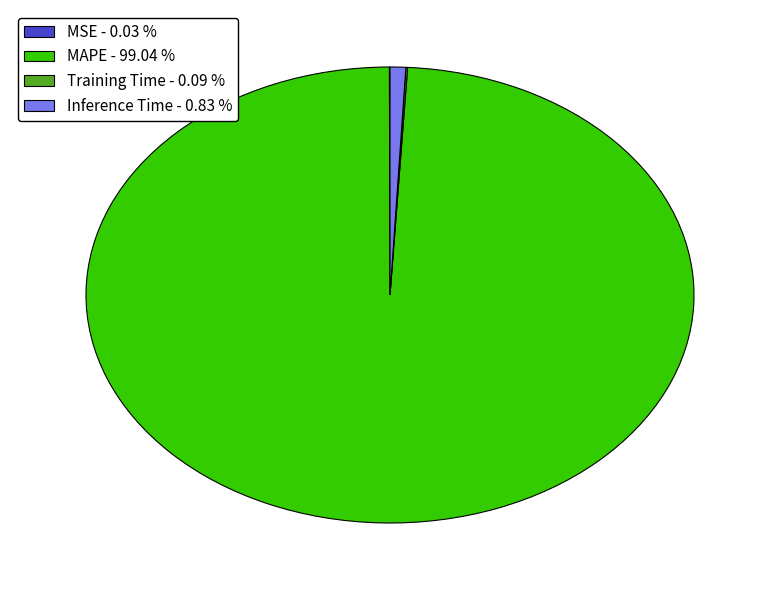

Which slice is the largest?

MAPE - 99.04 %